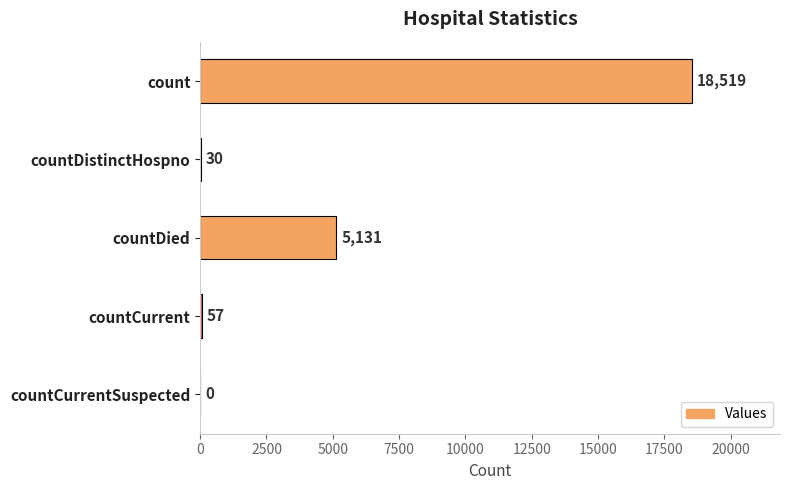

What is the sum of all values?

23737